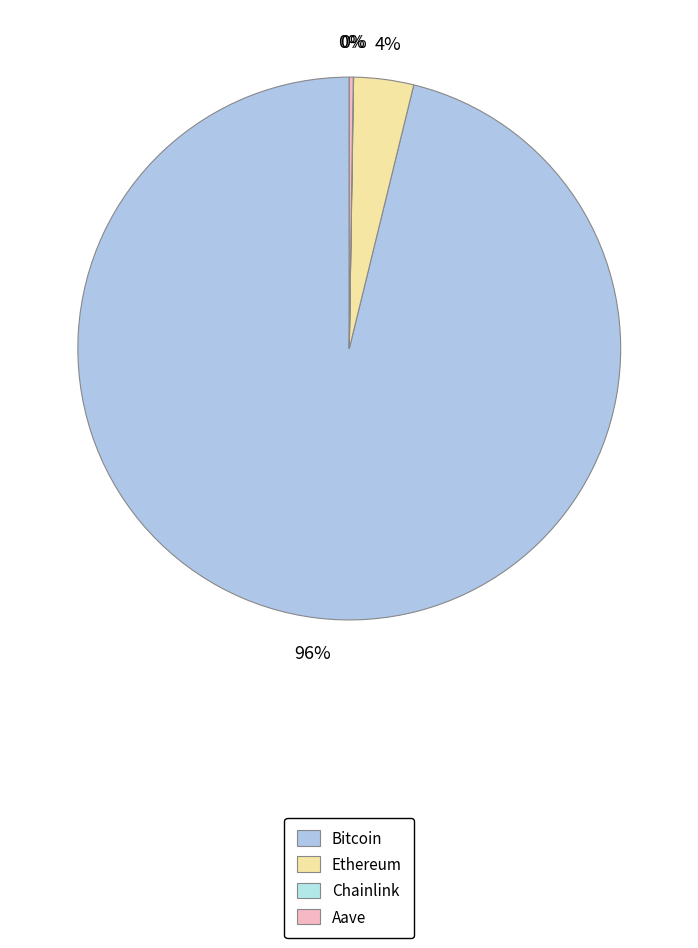

Which category has the biggest portion of the pie?

Bitcoin